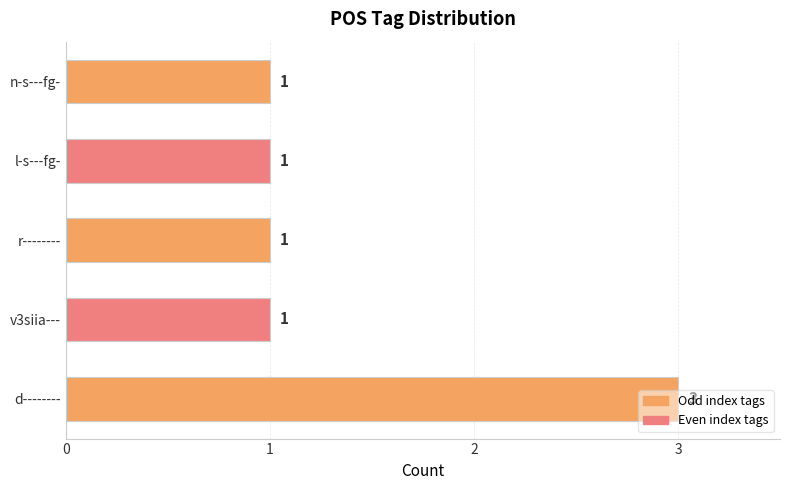

The chart shows a value of 1 at r--------. True or false?

True